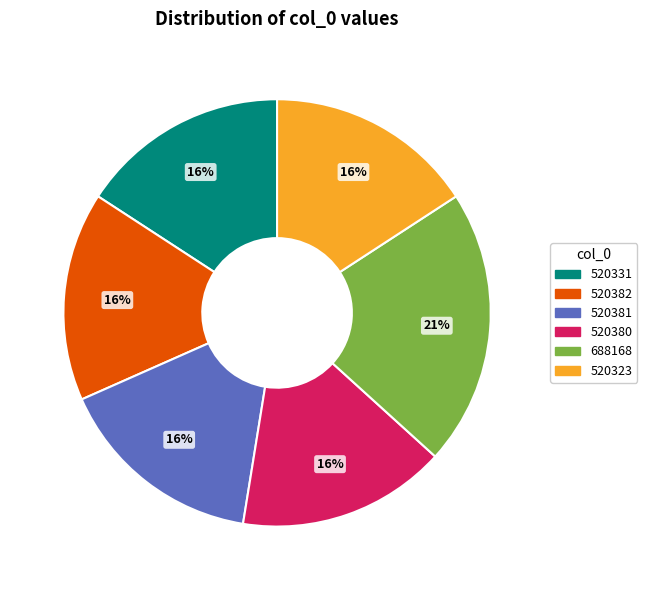

Count the number of slices in the pie.

6